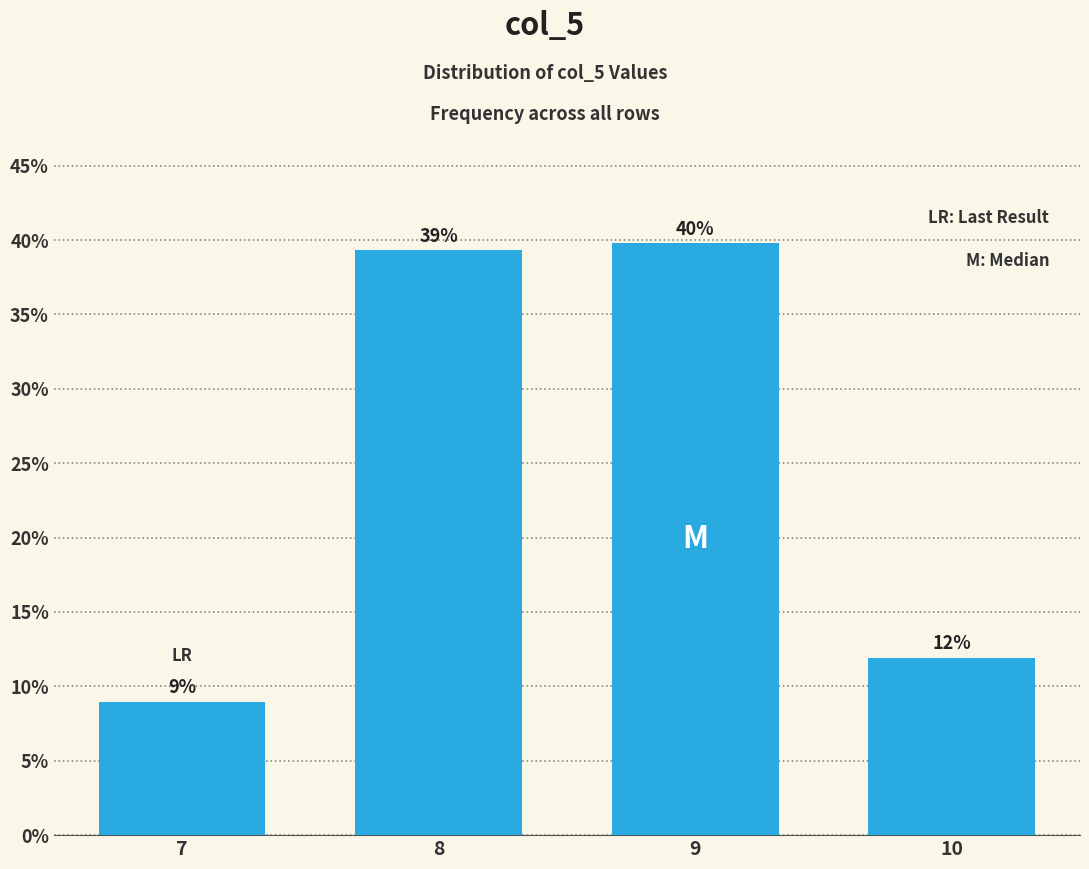

What is the value of the 2nd bar from the left?

39.3